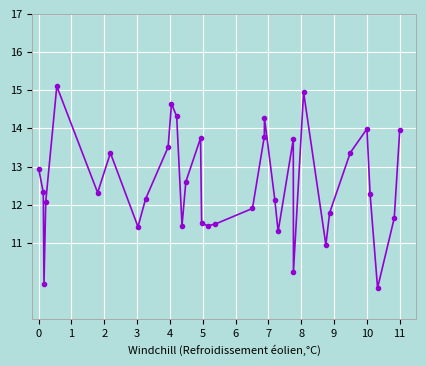

Does the chart display data point markers on the line(s)?

Yes